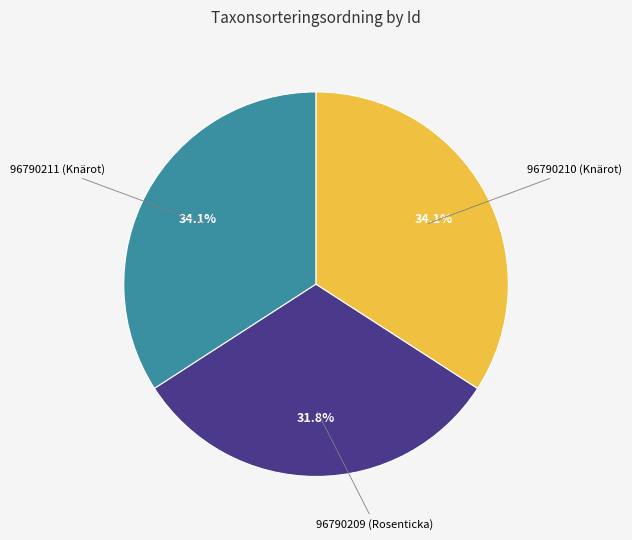

To the nearest percent, what portion does 96790210 (Knärot) represent?

34%